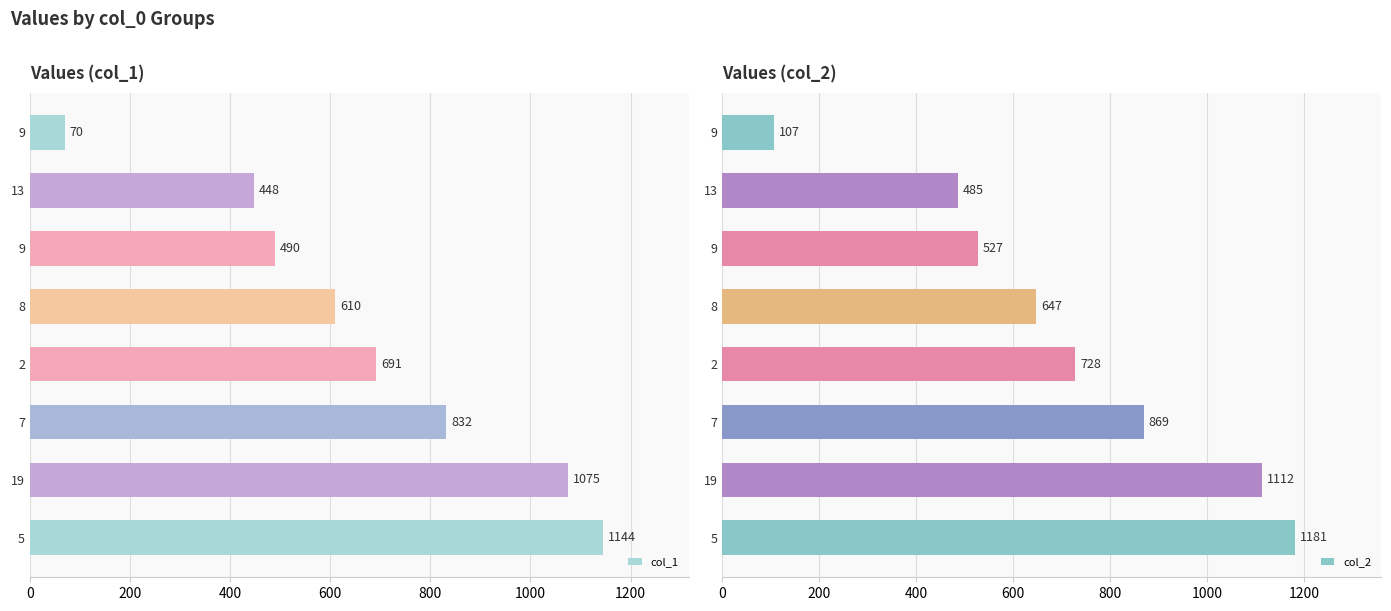

True or false: col_1 has a value of 1144 at 5.

True